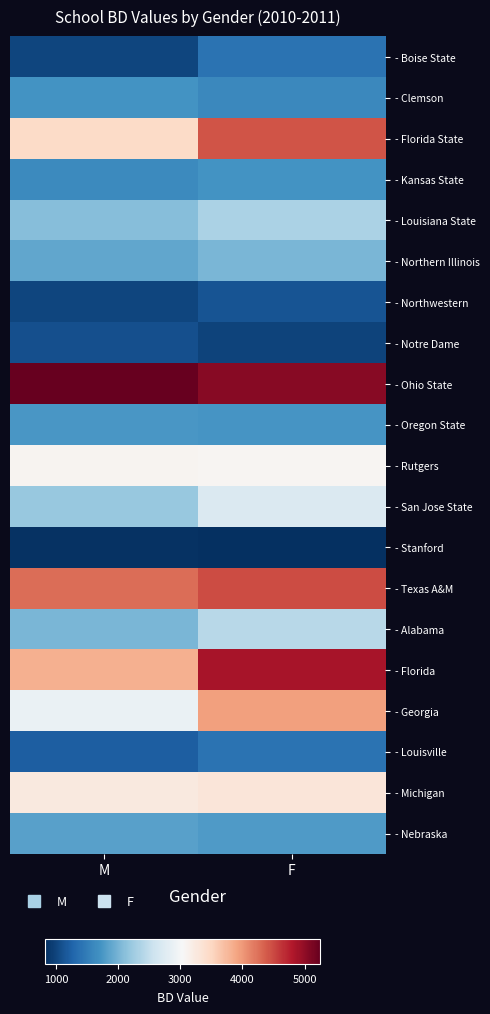

What is the total value across all series at F?

51242